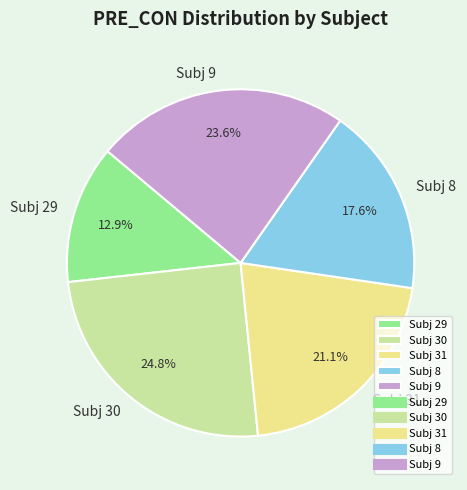

Does any single category account for the majority?

No